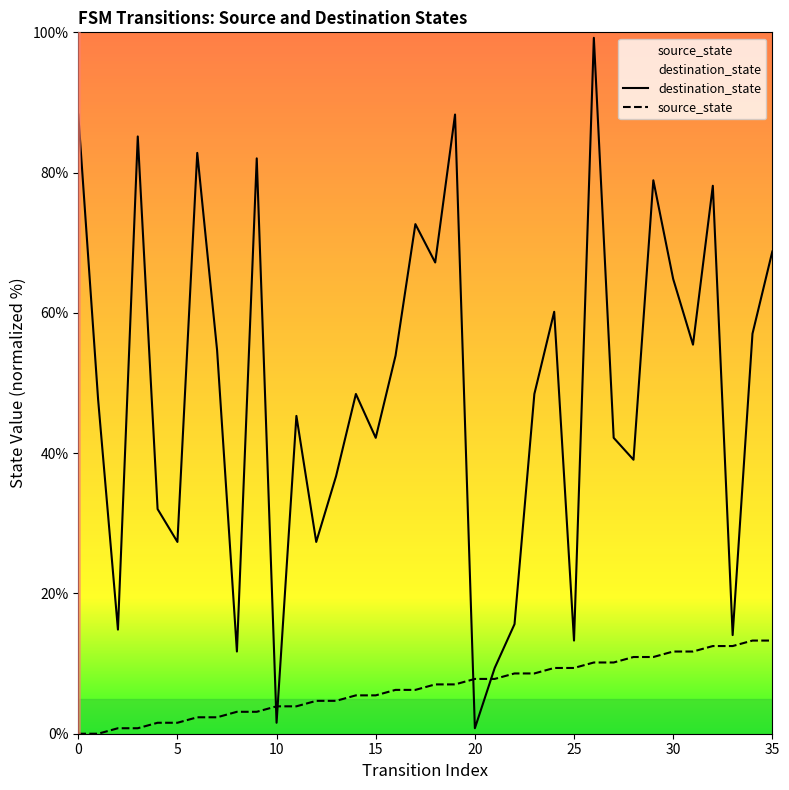

The source_state series shows 8.6 at 22. True or false?

True